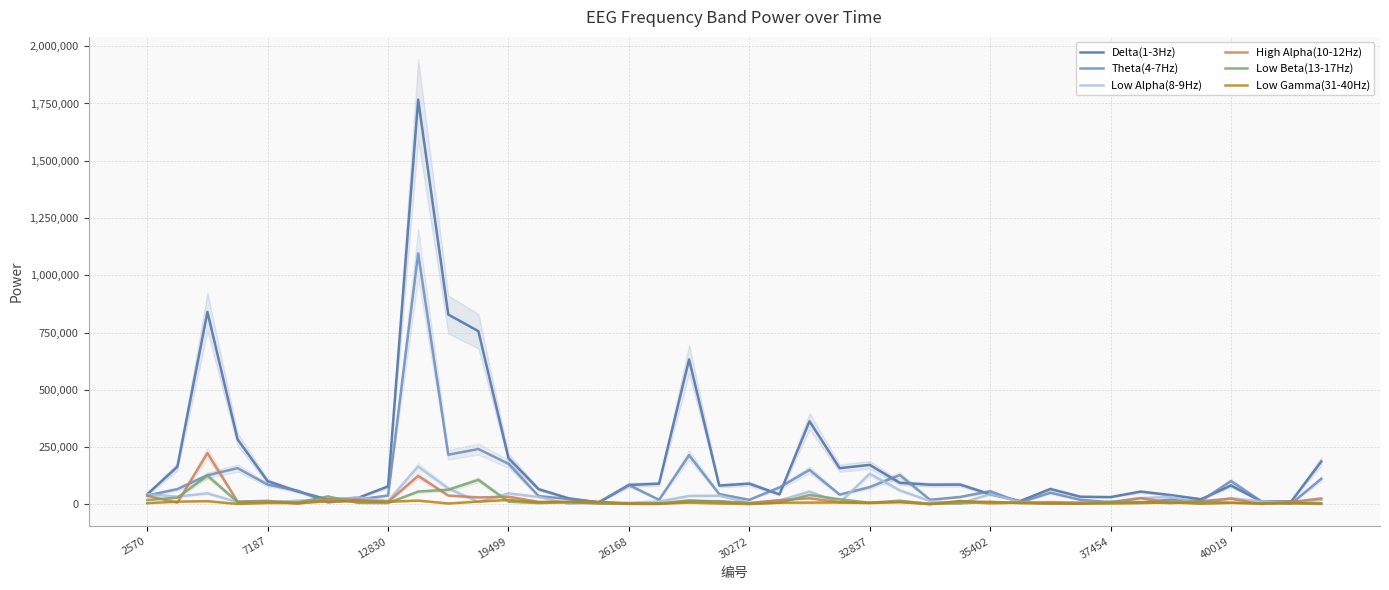

Which series has the largest total across all categories?

Delta(1-3Hz)